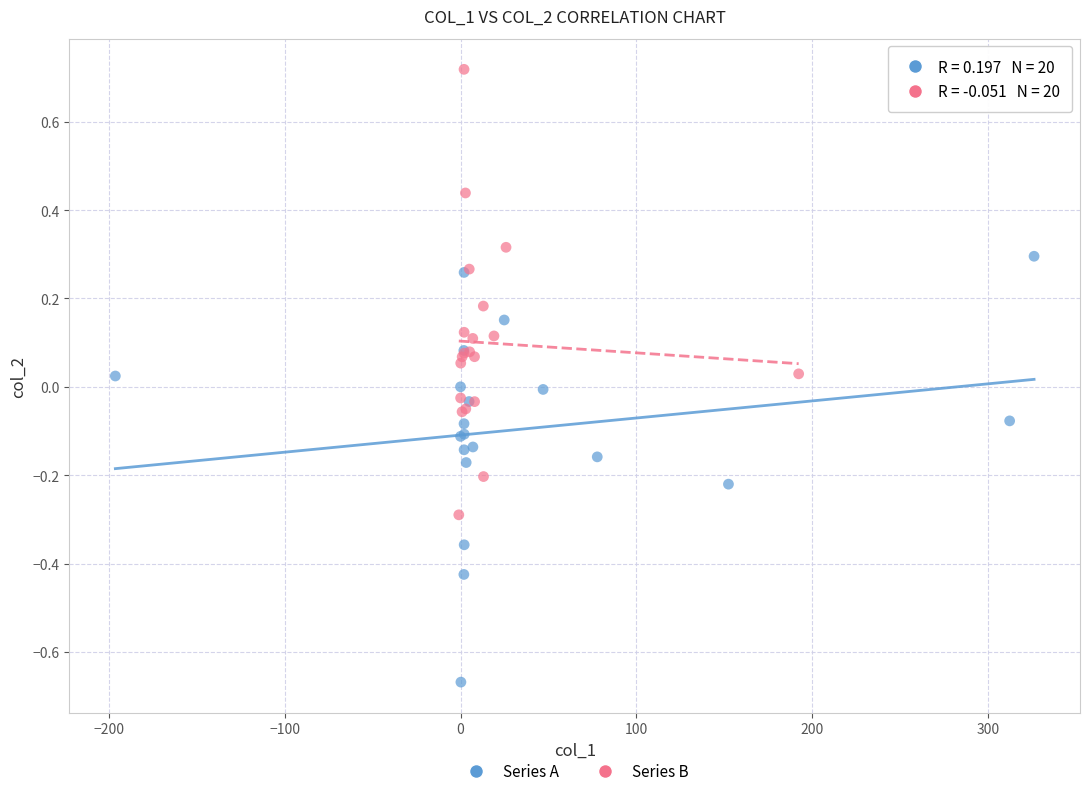

Which series contains the lowest Y value?

Series A